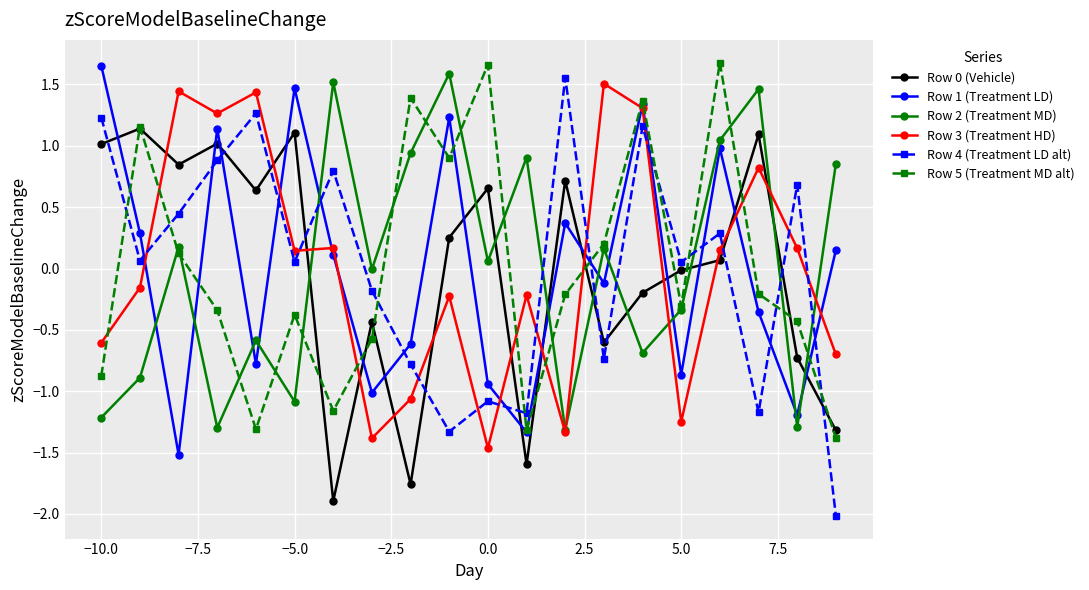

Which series ends up on top after the final intersection of Row 5 (Treatment MD alt) and Row 3 (Treatment HD)?

Row 3 (Treatment HD)